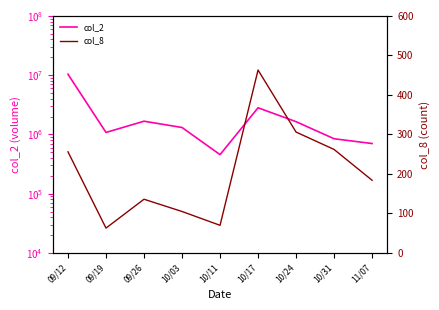

Reading right to left, what are all the values shown in this chart?

col_2: 11/07=702260	10/31=845850	10/24=1641660	10/17=2815030	10/11=456140	10/03=1309670	09/26=1672460	09/19=1080840	09/12=10371810
col_8: 11/07=184	10/31=262	10/24=306	10/17=463	10/11=70	10/03=105	09/26=136	09/19=63	09/12=256